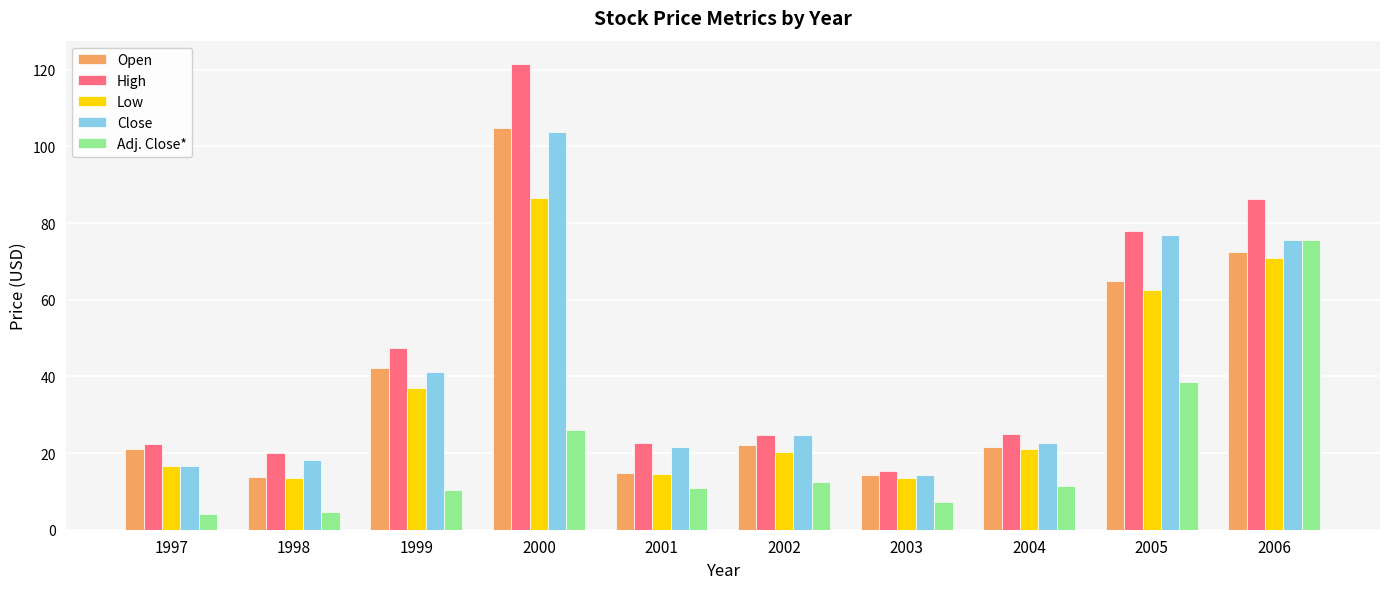

At how many categories does at least one series exceed 74?

3